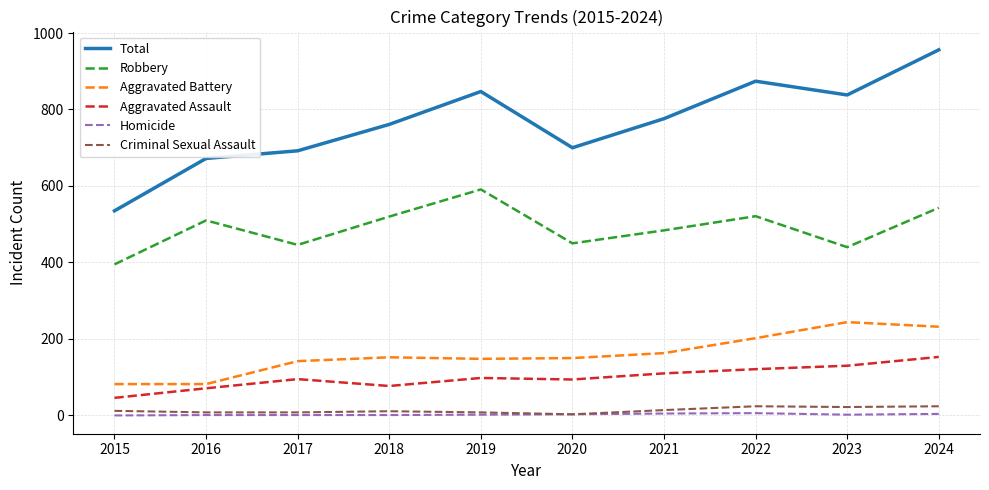

What is the difference between the second highest and second lowest values in the Total series?

202